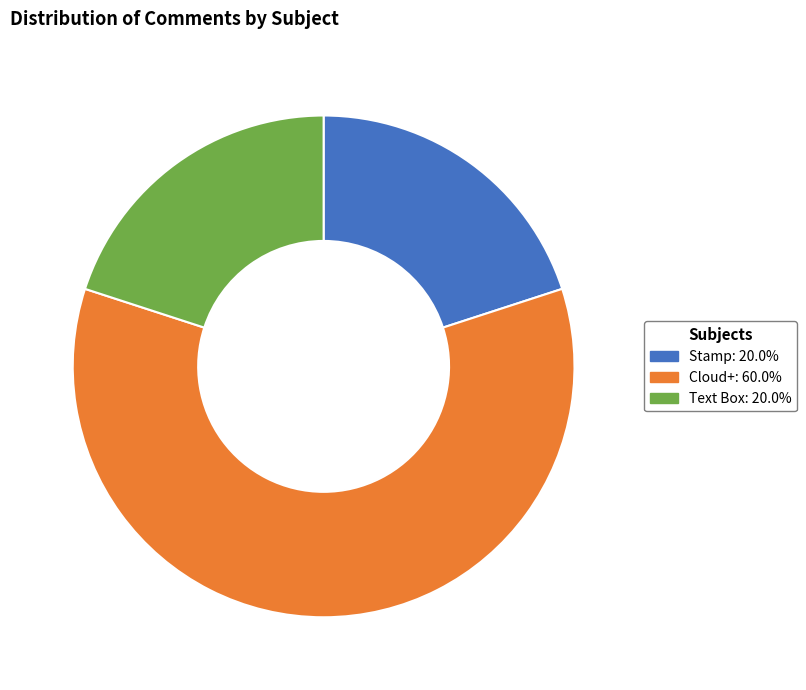

What is the largest slice in the pie chart?

Cloud+